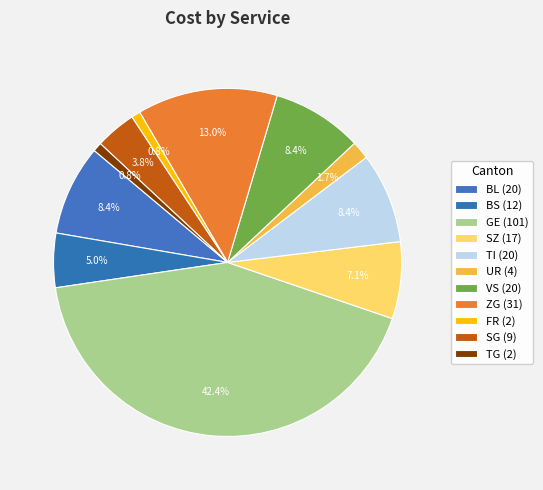

Which slice is the smallest?

FR